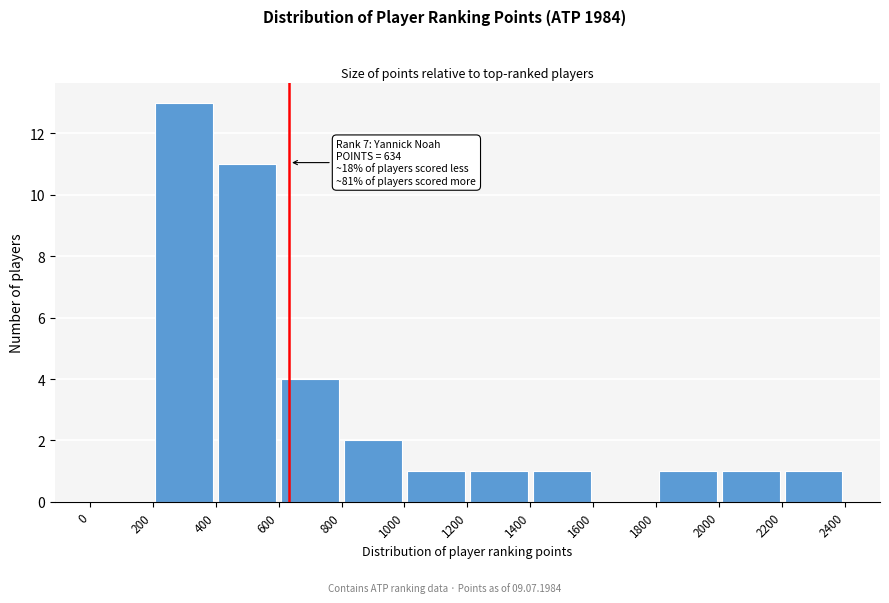

Which range on the x-axis has the tallest bar?

200 to 400